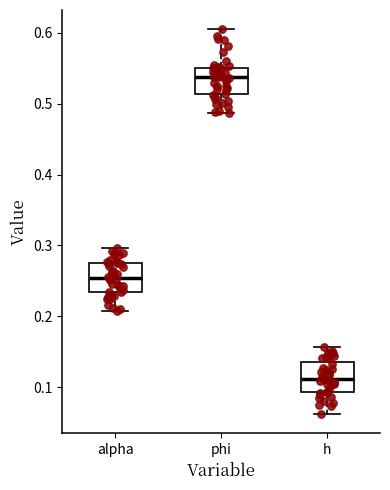

Which box's median line is the highest?

phi